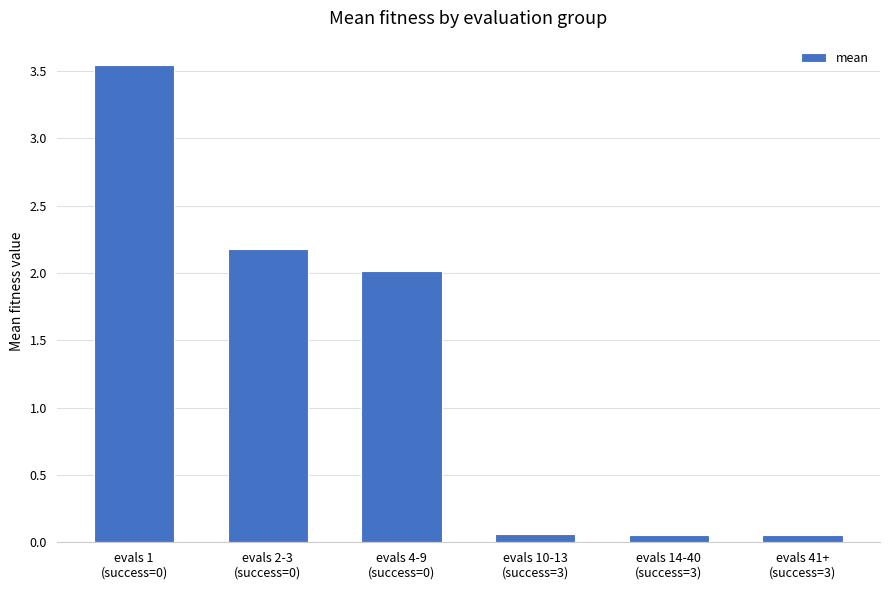

What is the label of the 1st bar from the left?

evals 1
(success=0)